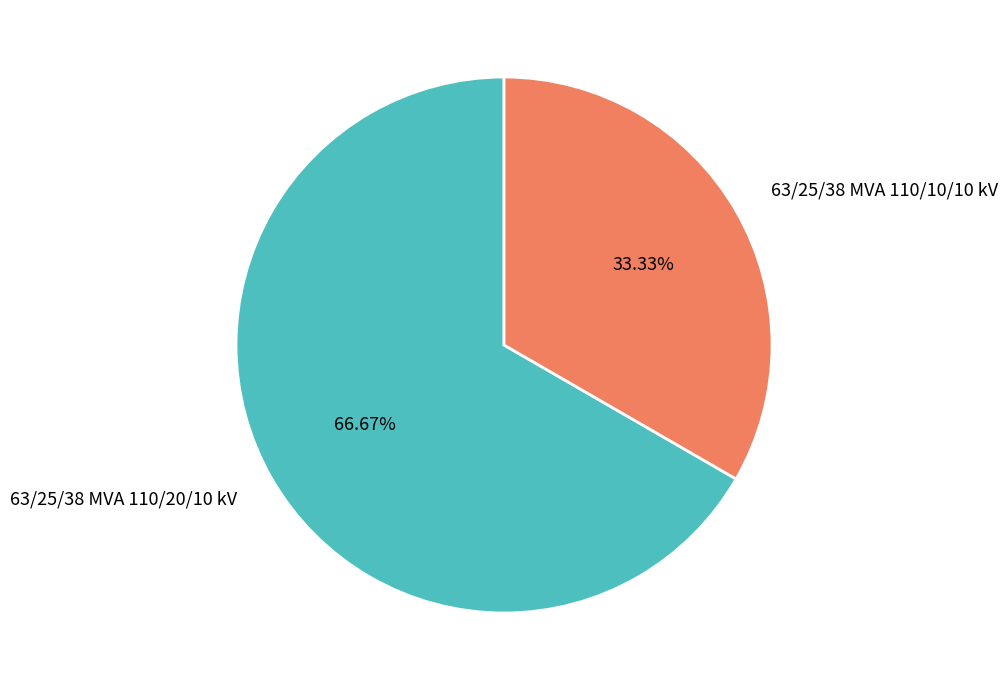

How many slices are in this pie chart?

2